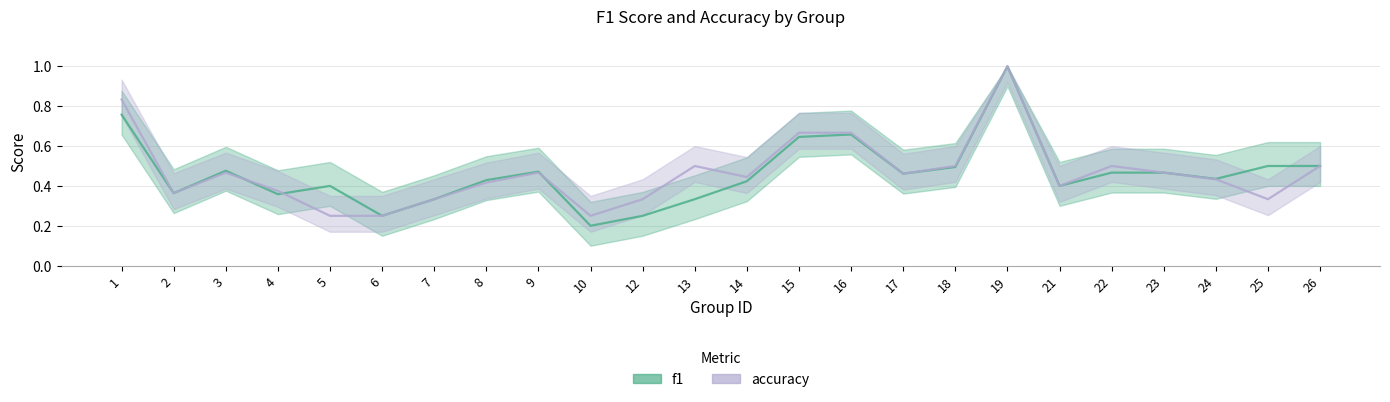

True or false: accuracy has more than 1 interior local peaks.

True